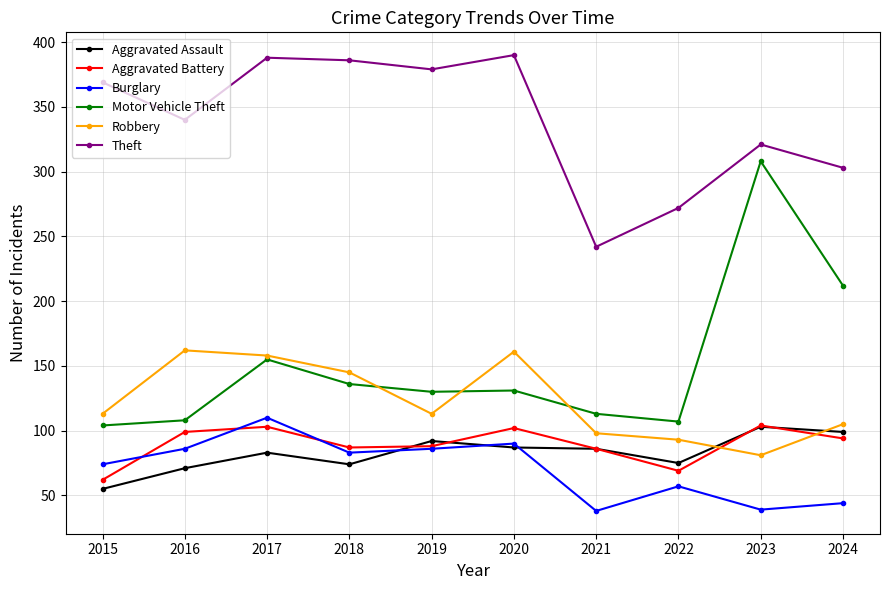

What is the value of the Motor Vehicle Theft point at the 2nd from the left?

108